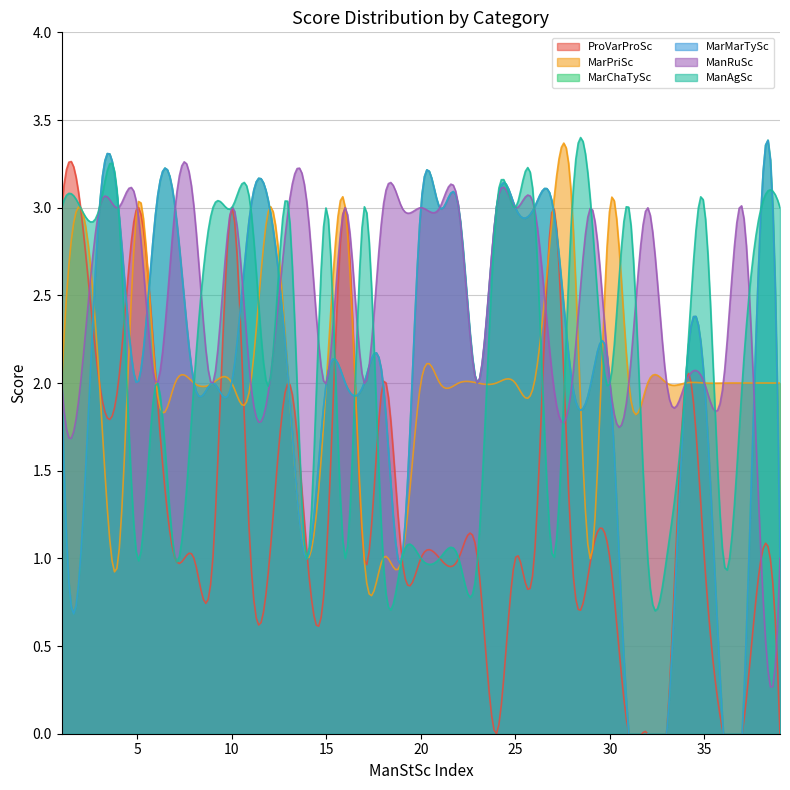

Read the MarMarTySc value at 13.

1